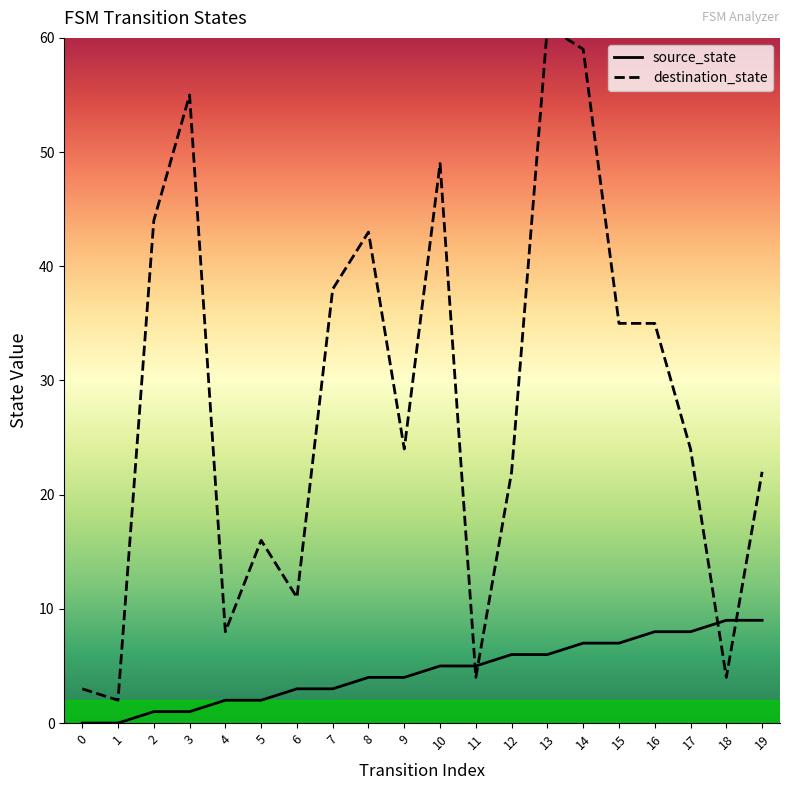

At which category does the chart reach its peak across all series?

13